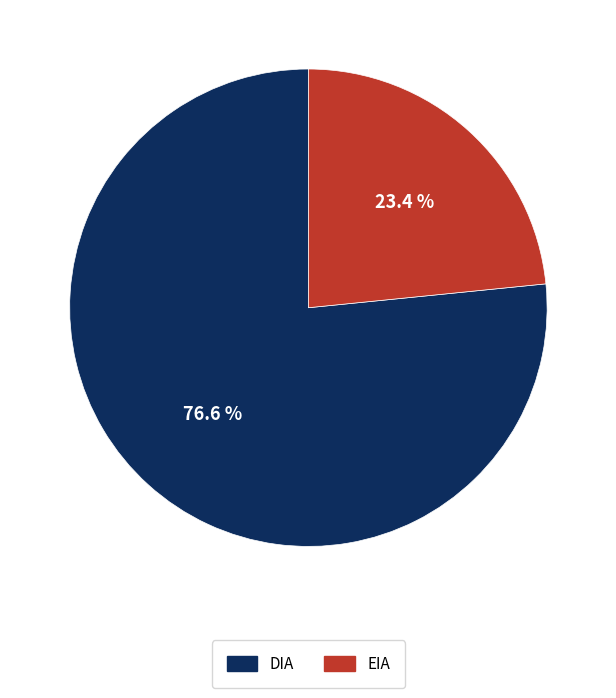

To the nearest percent, what is the difference between the EIA and DIA slice percentages?

53%